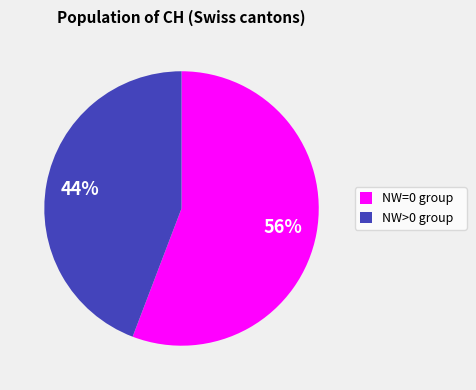

Is there a majority slice in this chart?

Yes